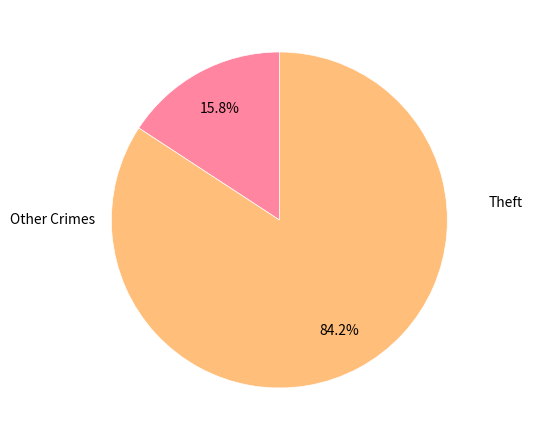

Does any single category account for the majority?

Yes